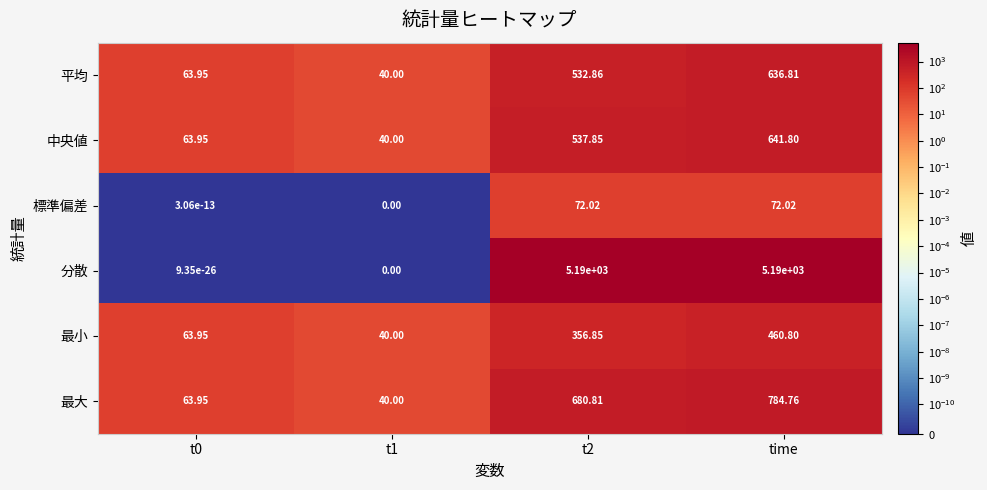

Which series has the largest range (max minus min)?

分散